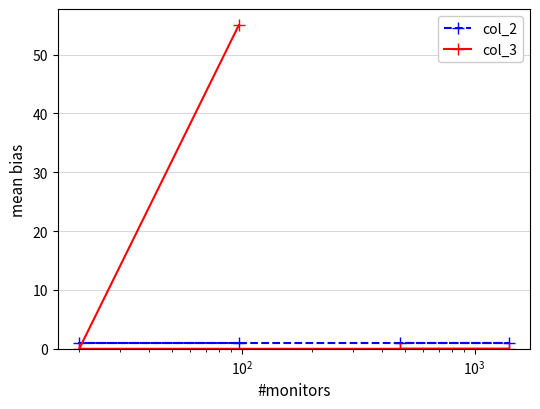

Which series has the largest range (max minus min)?

col_3